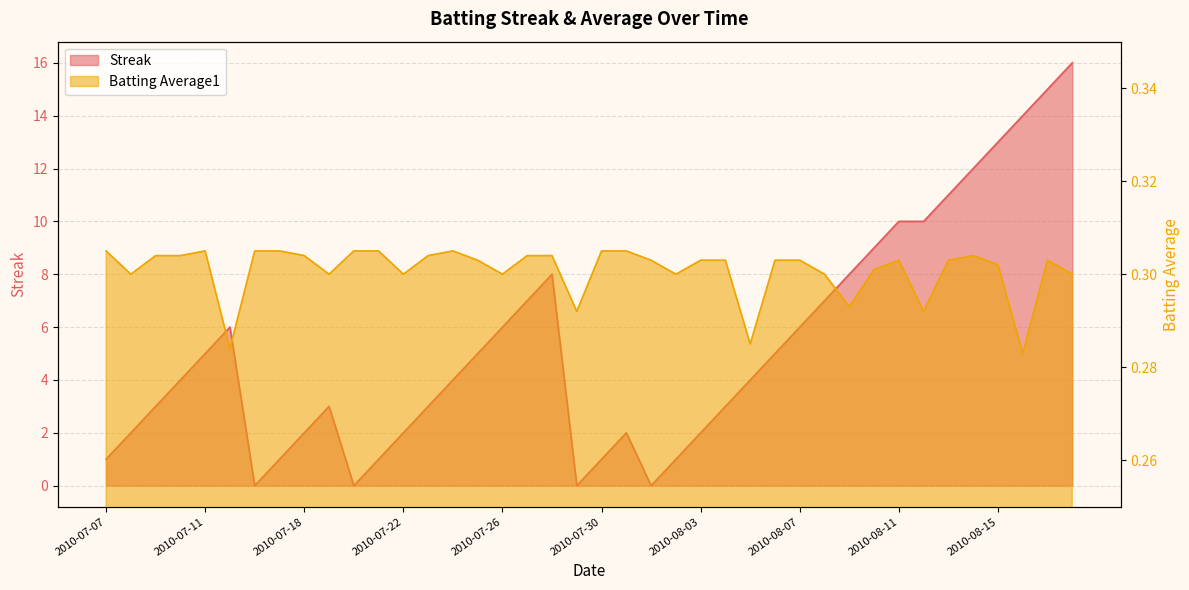

What are all the series names shown in the legend?

Streak, Batting Average1